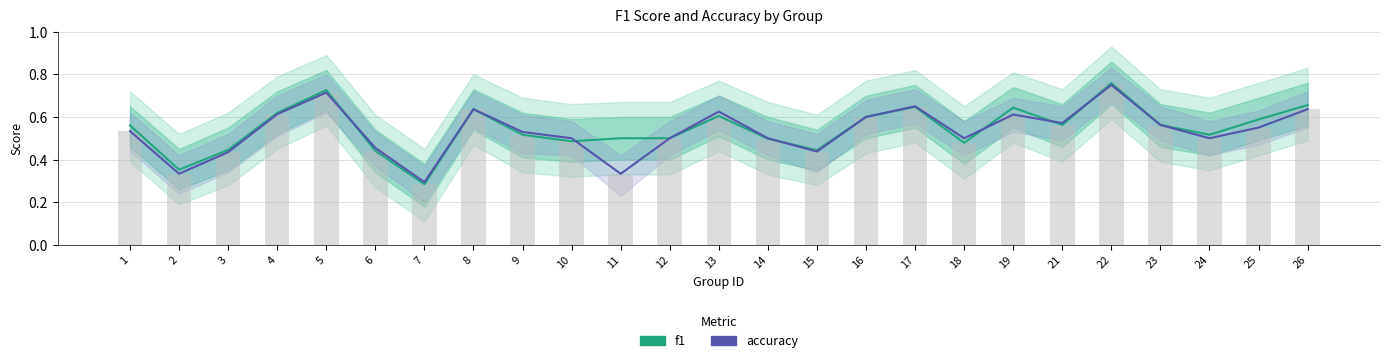

Count the number of data series in this chart.

2